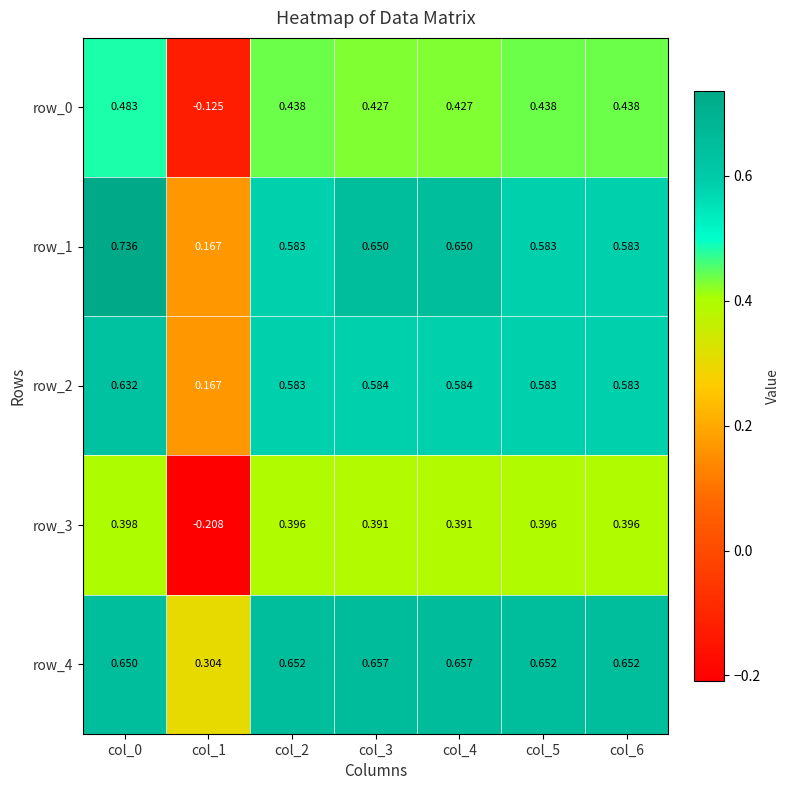

Is the value of row_1 at col_6 greater than the value of row_0 at col_2?

Yes